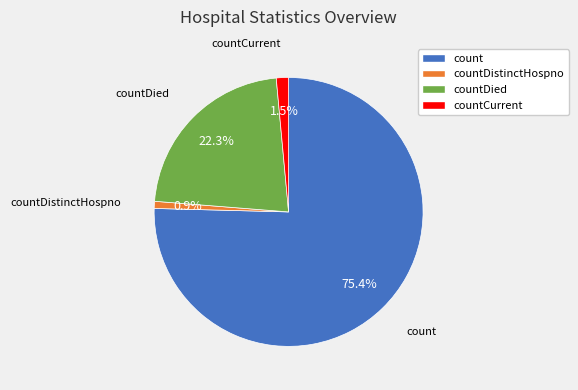

Between countCurrent and count, which is larger?

count